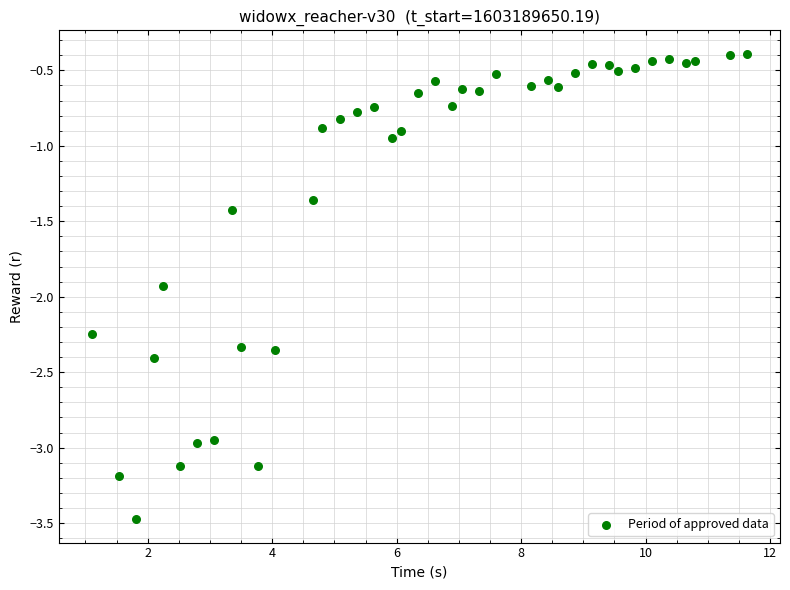

What is the range of X values (max minus min)?

10.5